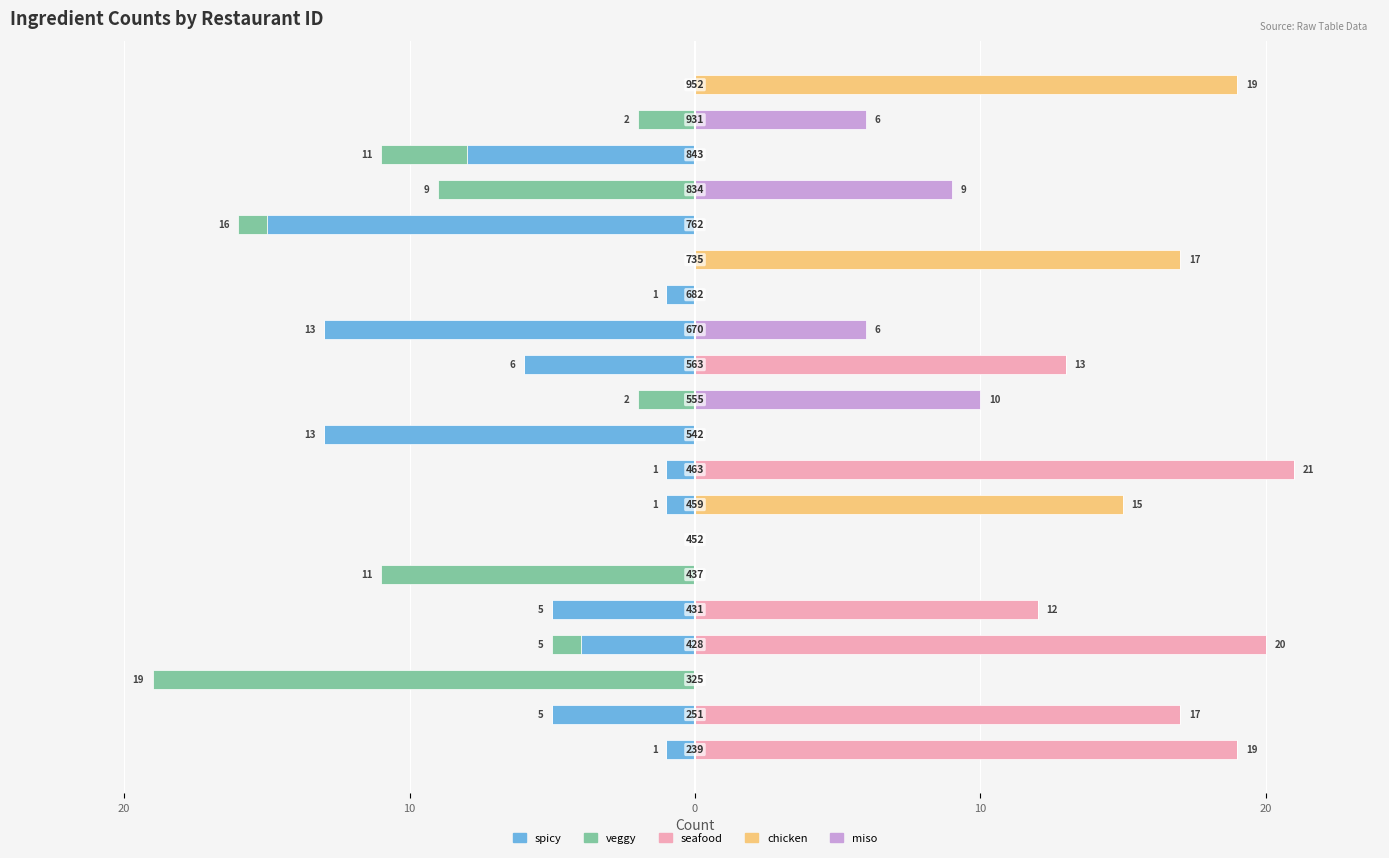

Which series has the largest range (max minus min)?

seafood